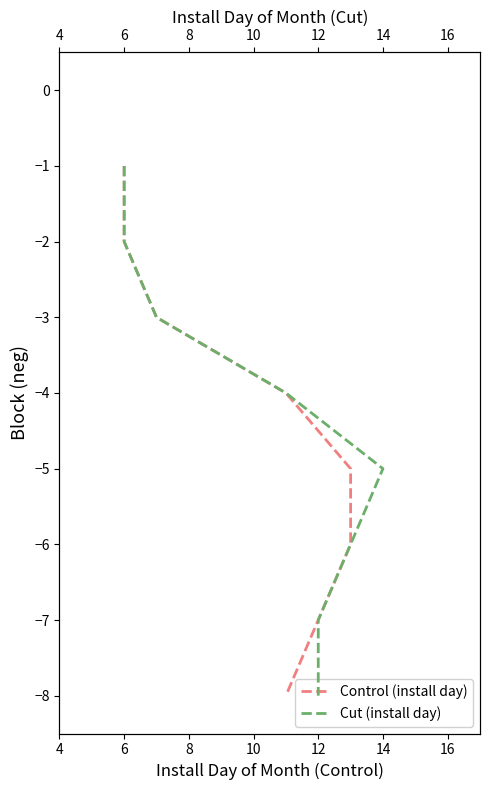

Read the Cut (install day) value at 8.

-3